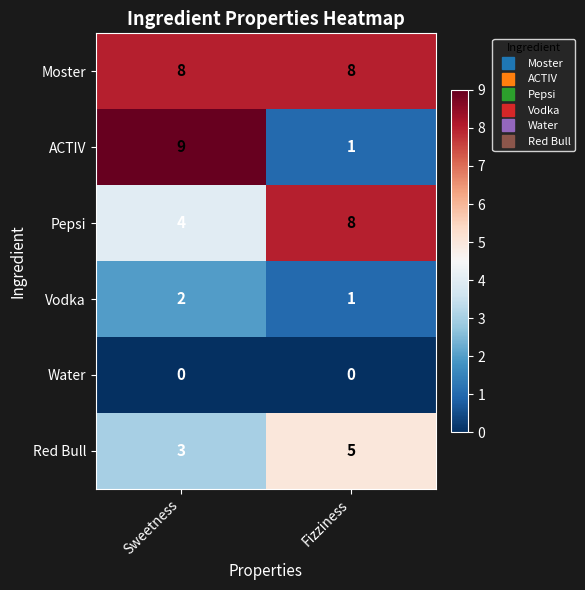

Rank the series at Sweetness from lowest to highest value.

Water, Vodka, Red Bull, Pepsi, Moster, ACTIV